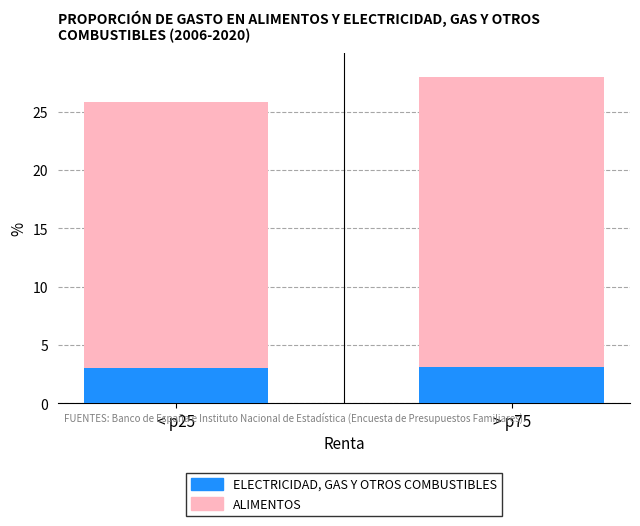

Does the chart contain any negative values?

No